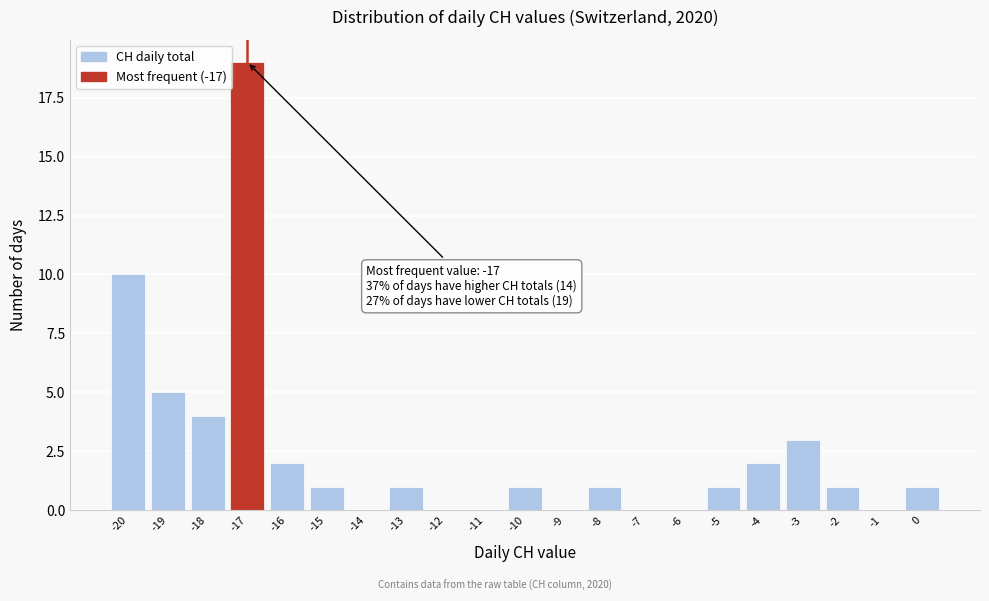

Over which range of the x-axis is the bar tallest?

-17.5 to -16.5